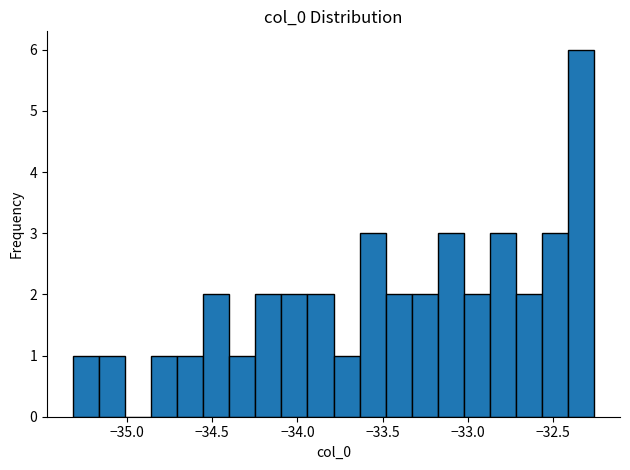

Around what value on the x-axis is the tallest bar? Give the approximate position of its centre, as read against the axis.

-32.35